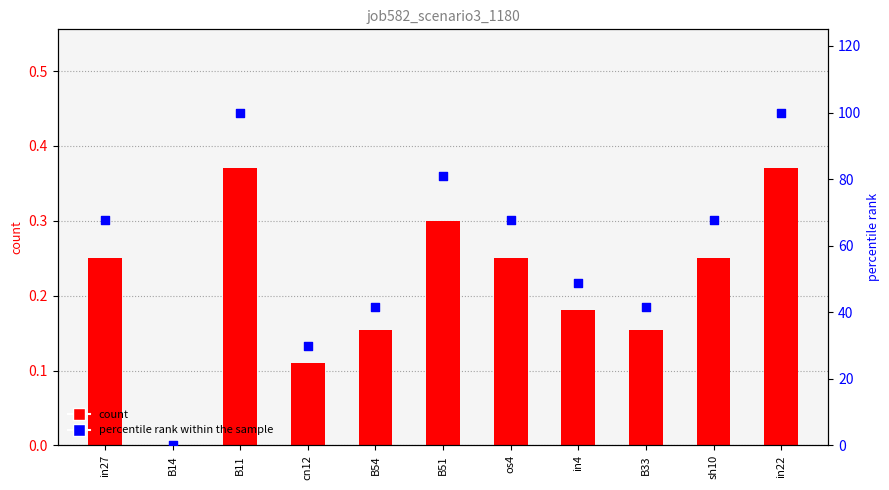

At how many categories does at least one series exceed 37?

9